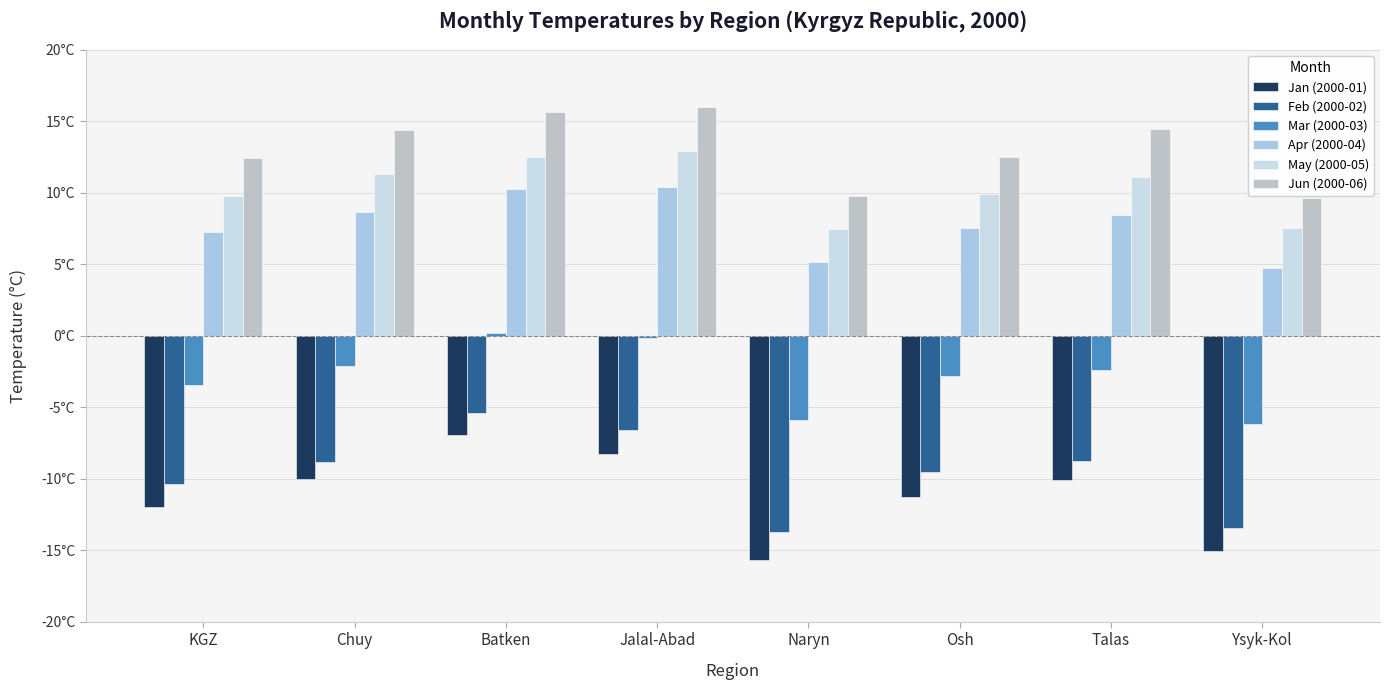

At which category is the sum across all series the highest?

Batken